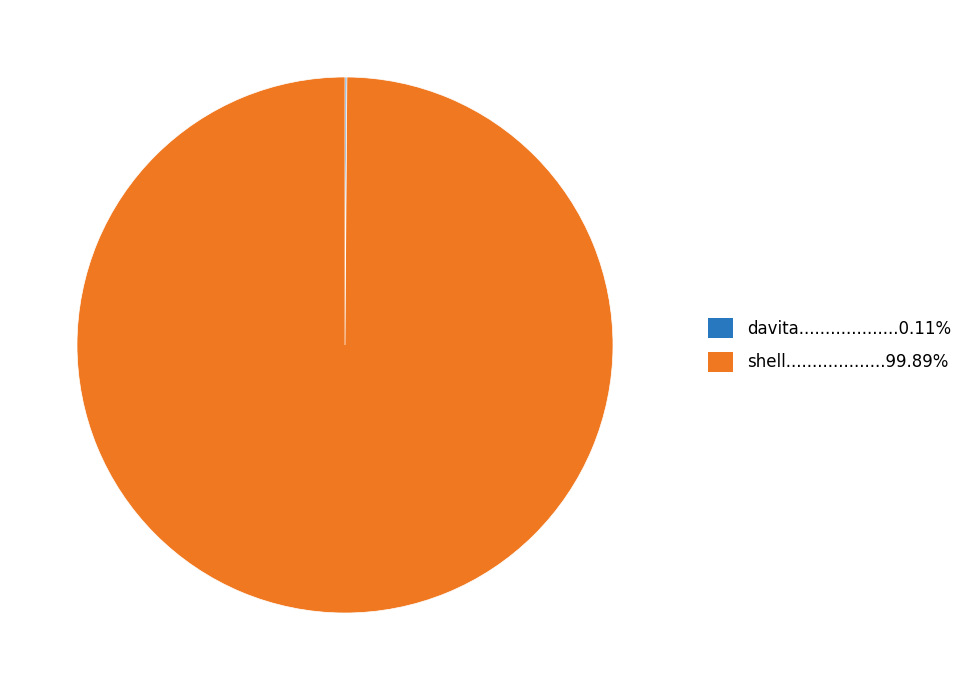

Is there any slice that represents more than half of the pie?

Yes